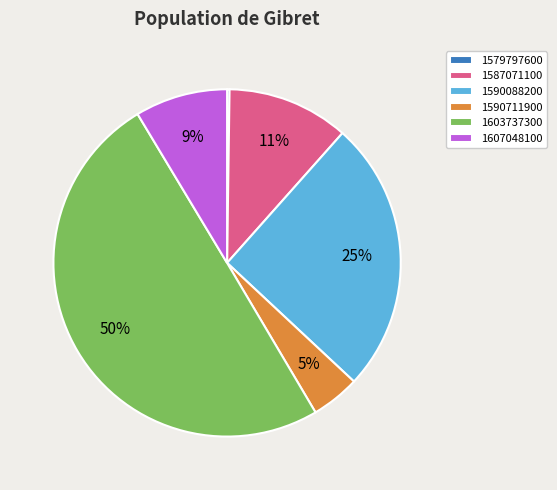

What is the ratio of the value at 1607048100 to the value at 1587071100?

0.8